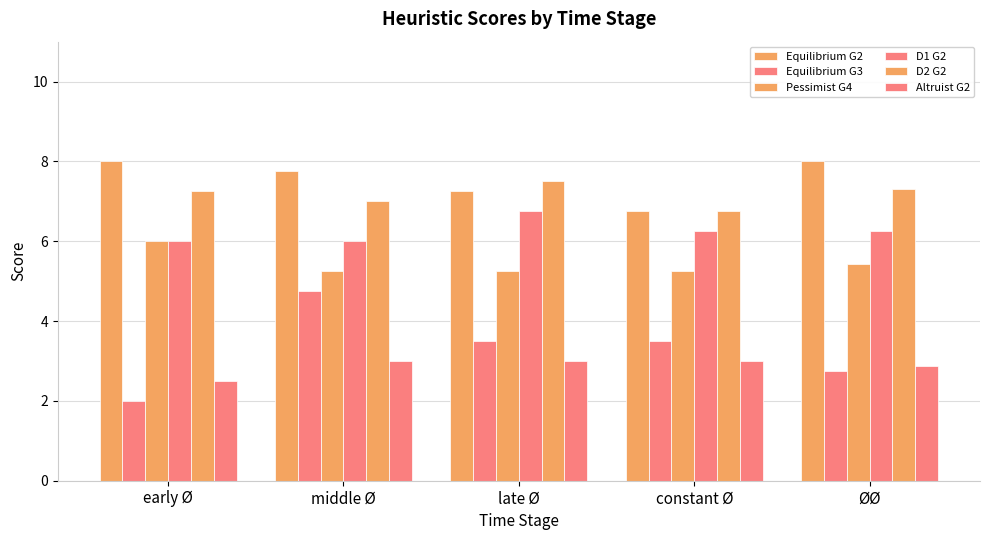

What position from the left is early Ø?

1